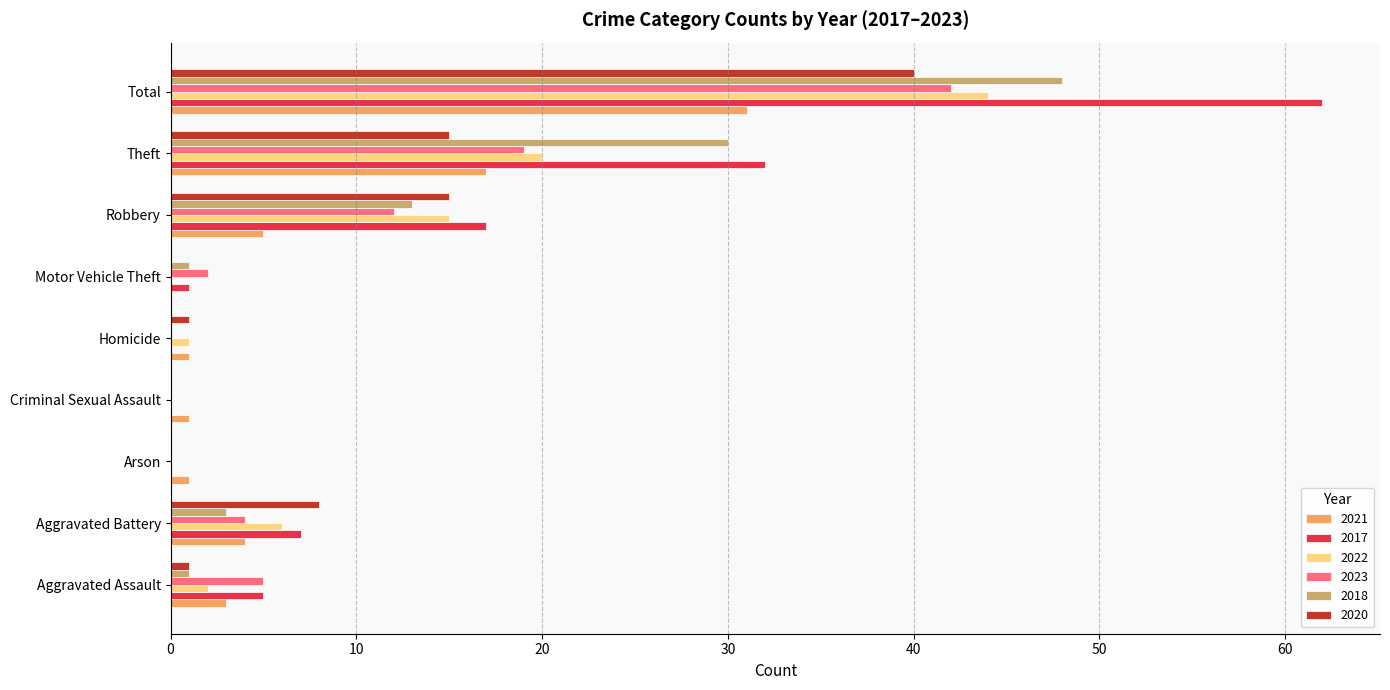

How many data points does each series have?

9